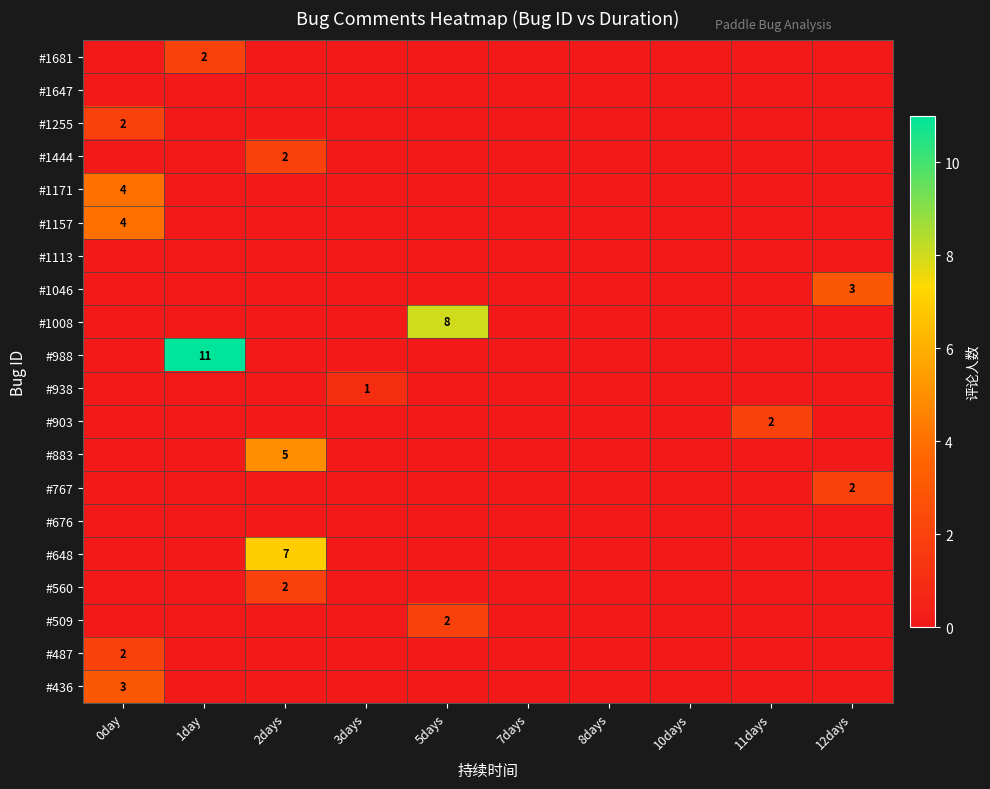

At how many categories does at least one series exceed 10?

1